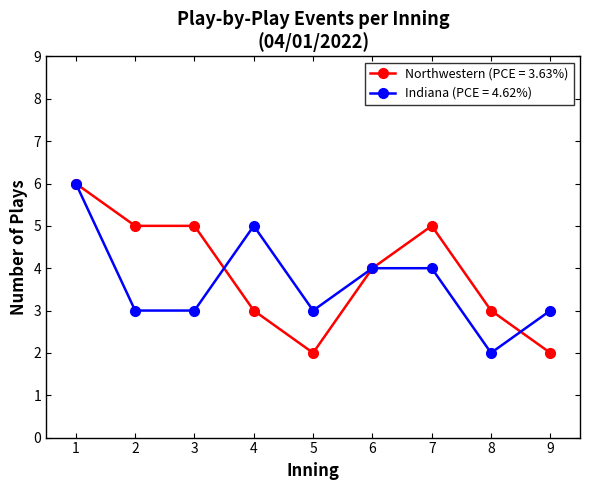

What is the value of the Northwestern (PCE = 3.63%) point at the 8th from the left?

3